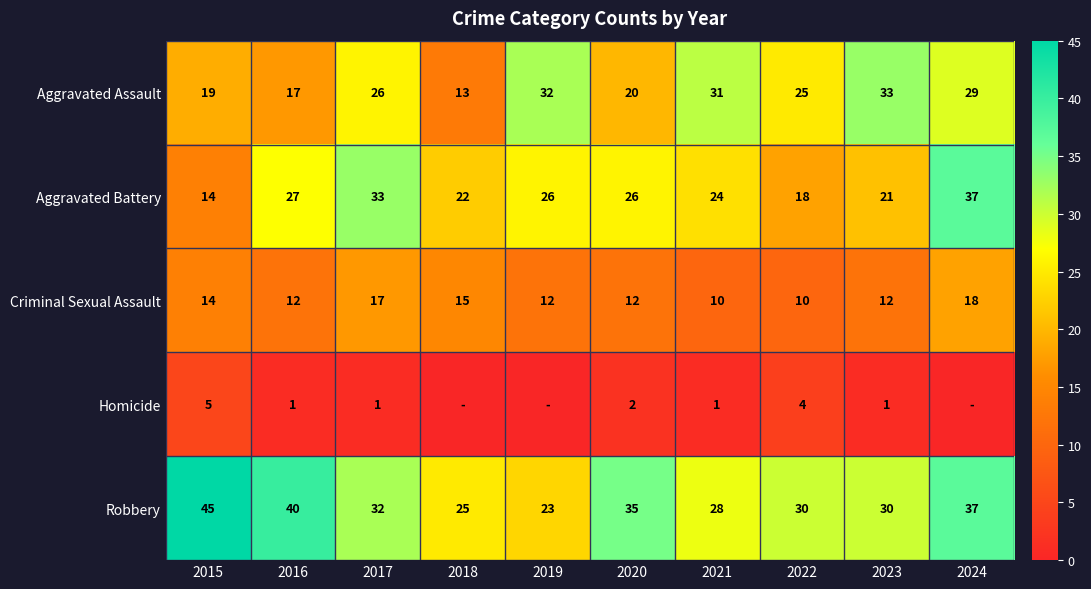

Is it true that Aggravated Assault equals 29 at 2024?

True